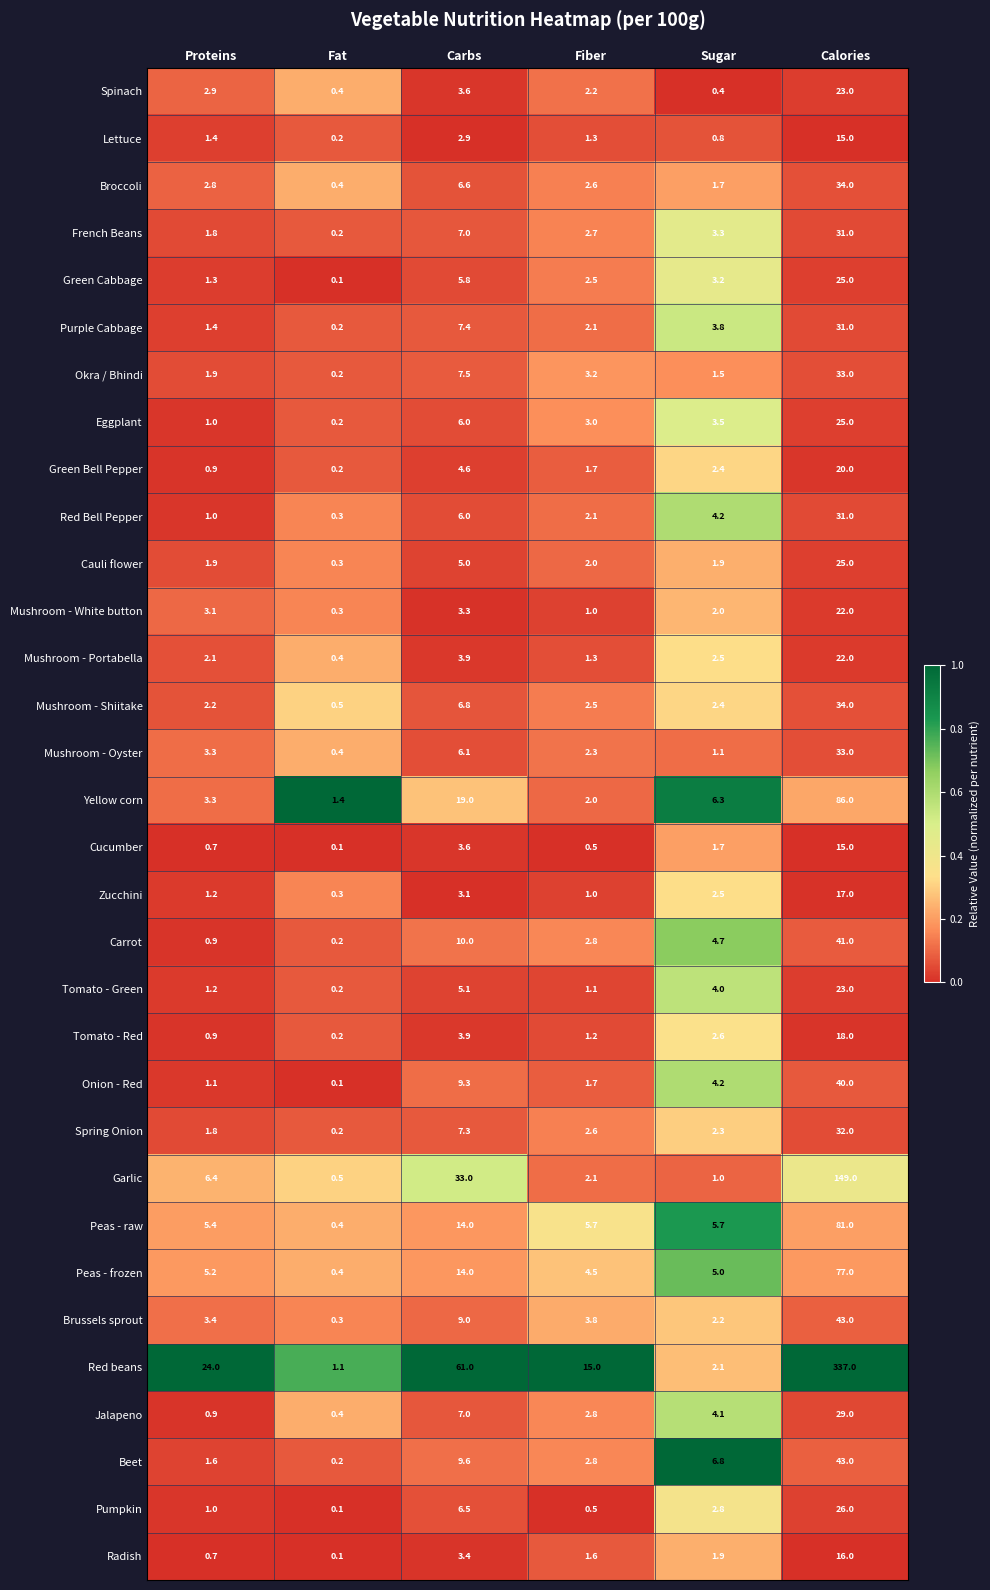

What is the sum of the Cauli flower values at Fat and Sugar?

2.2